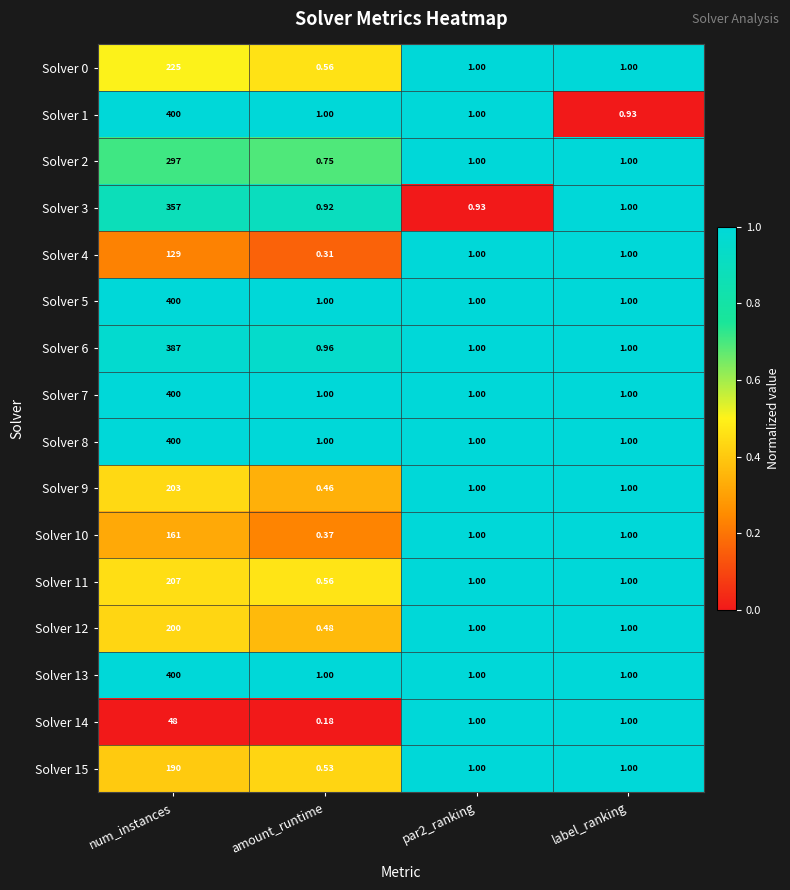

At which label does Solver 14 reach its minimum?

amount_runtime